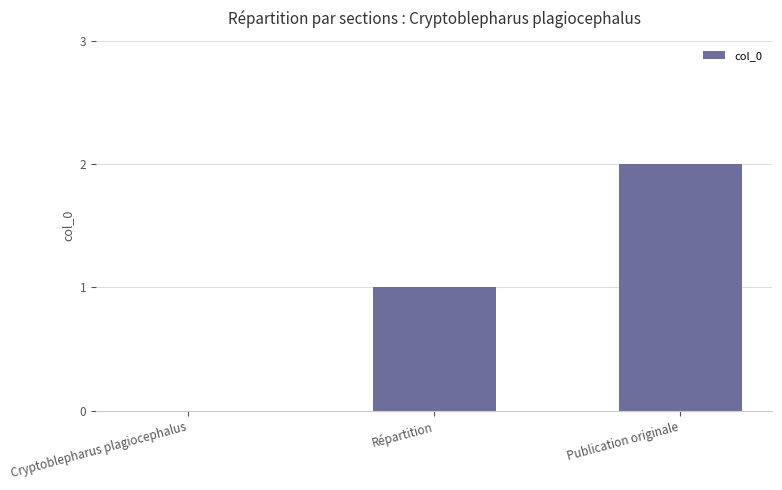

What is the change in value from Répartition to Publication originale?

+1